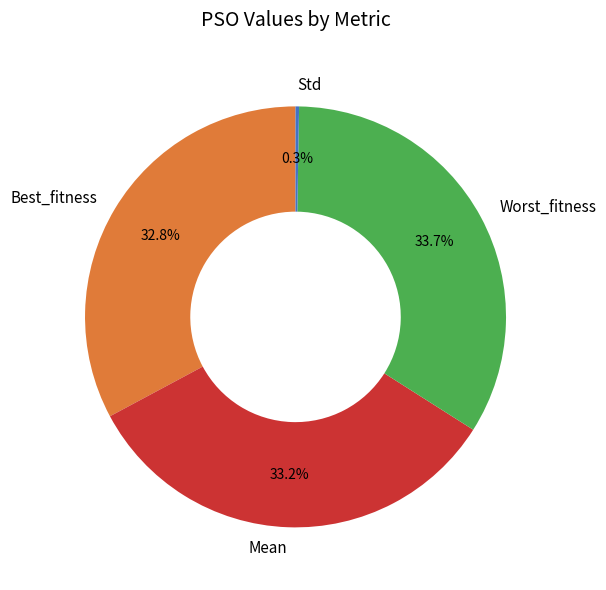

To the nearest percent, what is the average slice percentage?

25%